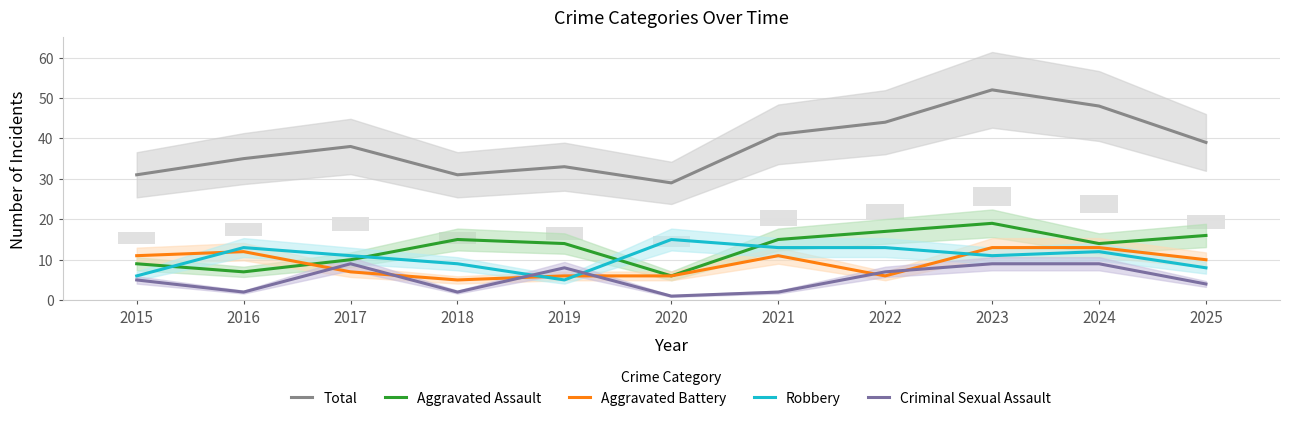

What is the greatest value displayed?

52